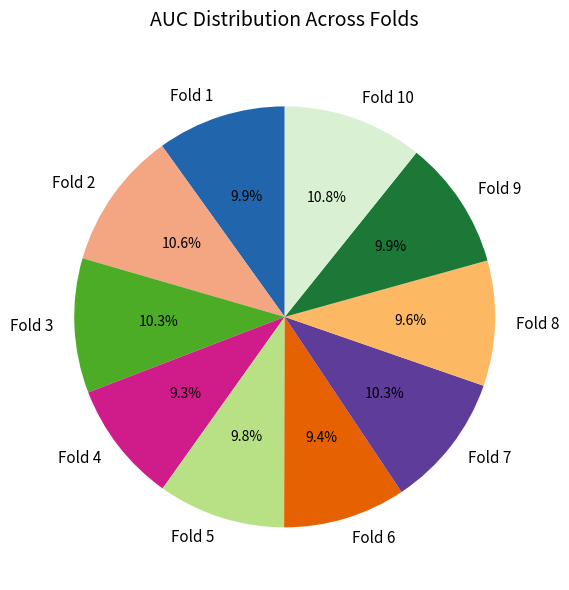

What percentage is the Fold 4 slice, to the nearest percent?

9%